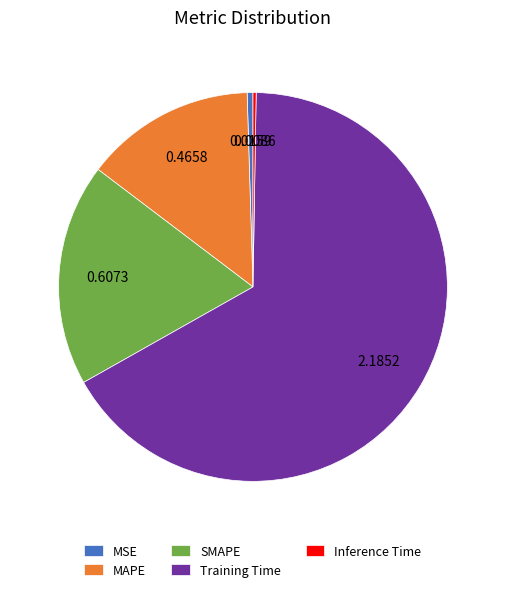

Which slice is the largest?

Training Time